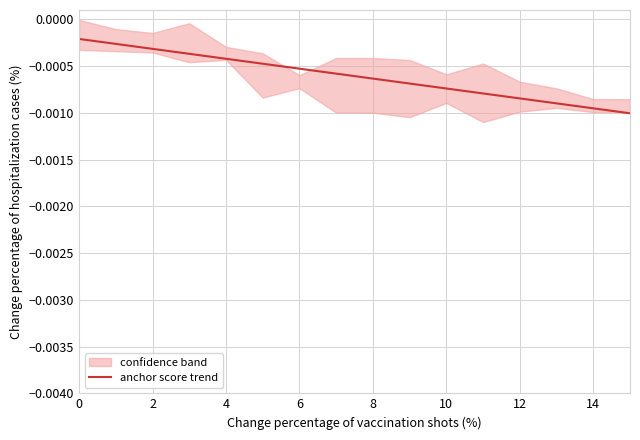

Which has a higher value, 14 or 2?

2